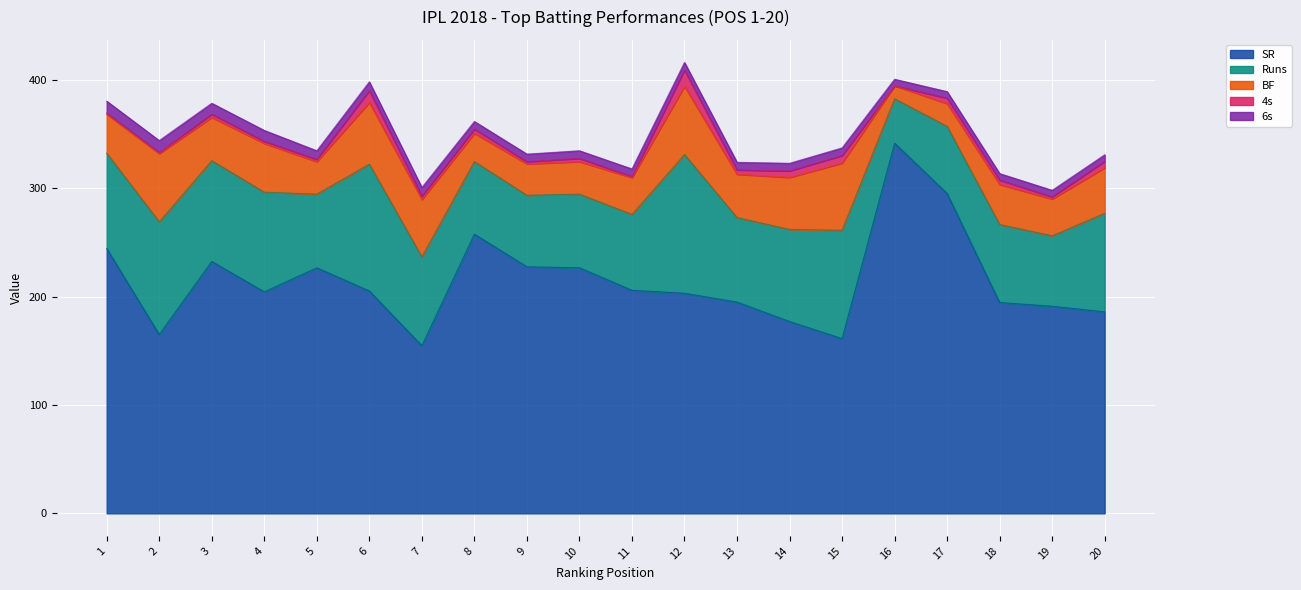

At 6, list the series in order from largest to smallest.

SR, Runs, BF, 4s, 6s